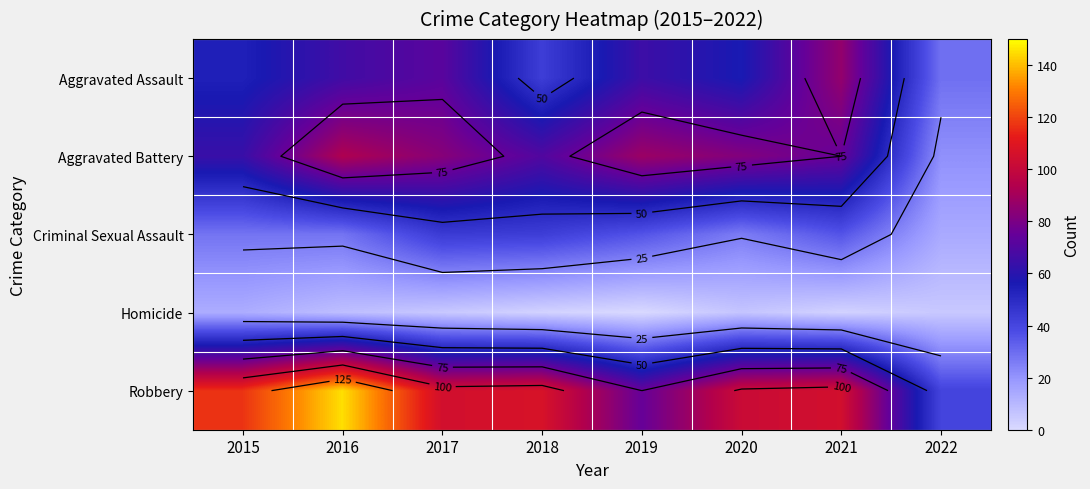

What is the difference between the highest and lowest values at 2021?

103